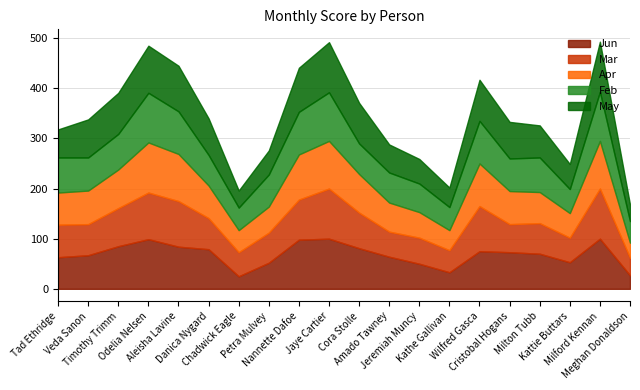

Does the chart have visible grid lines?

Yes